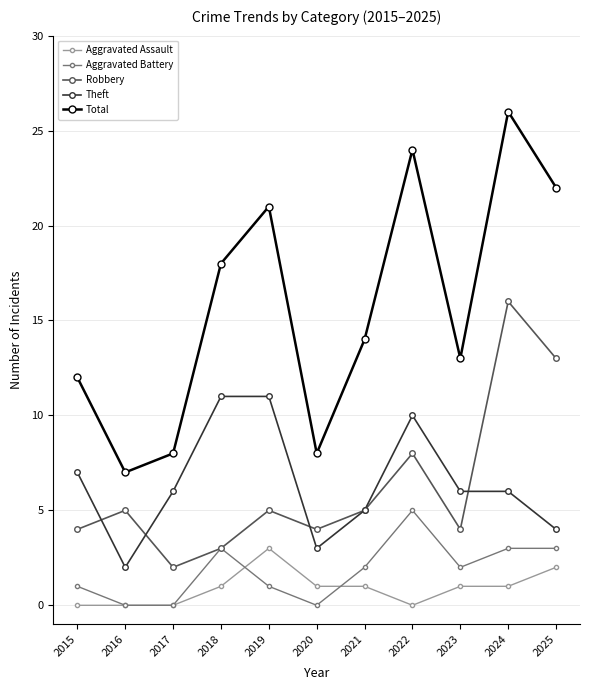

What value does the Aggravated Battery series have at 2024?

3